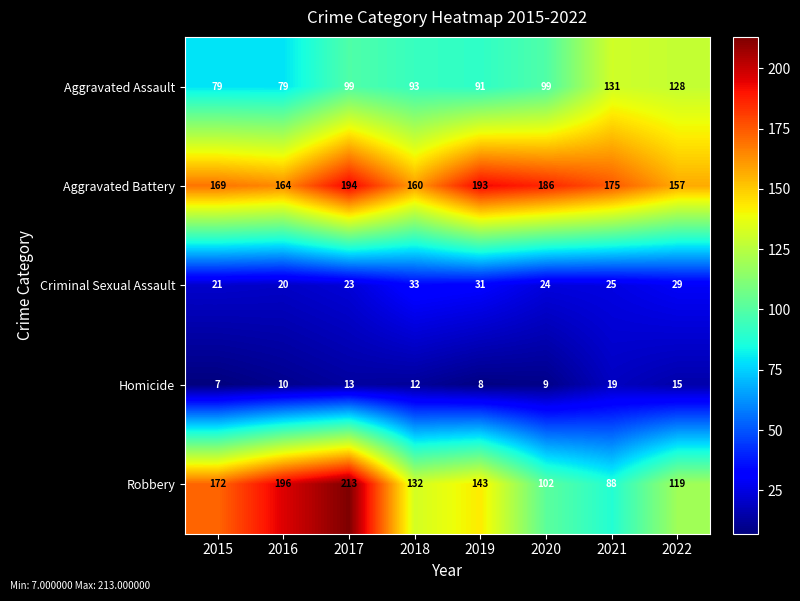

What is the total value across all series at 2015?

448